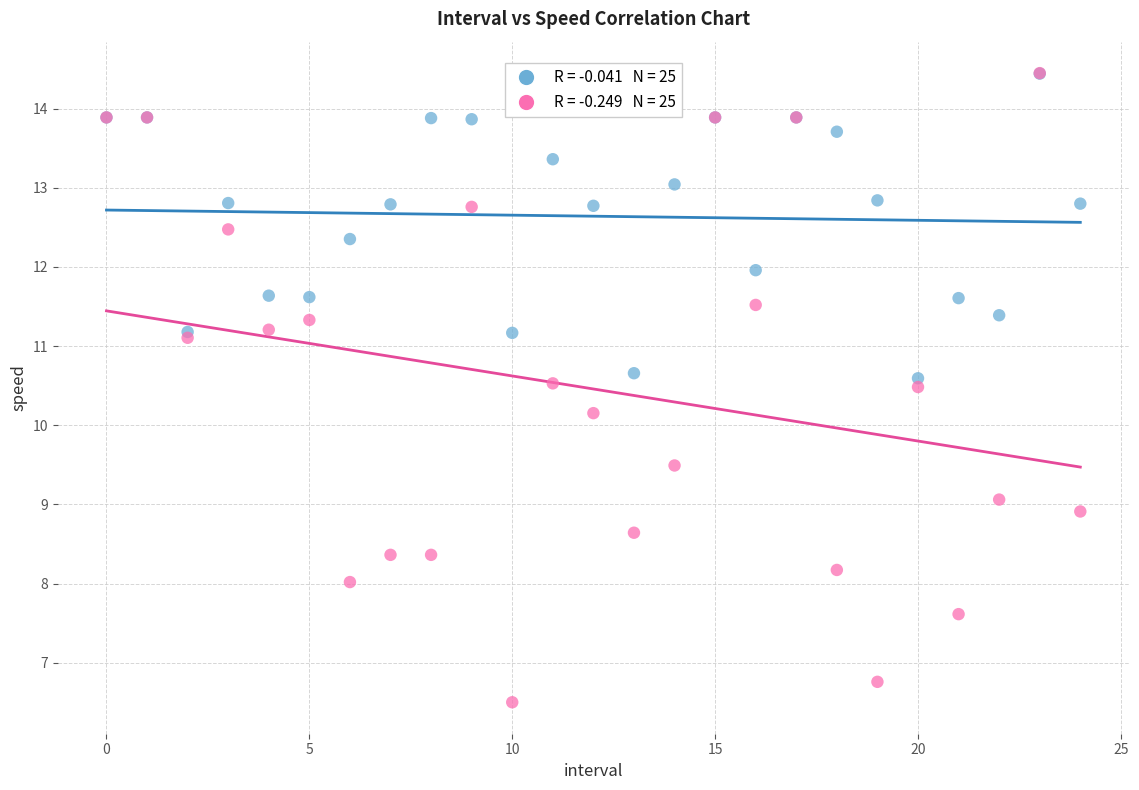

Across all series, what Y value is closest to 10?

10.2